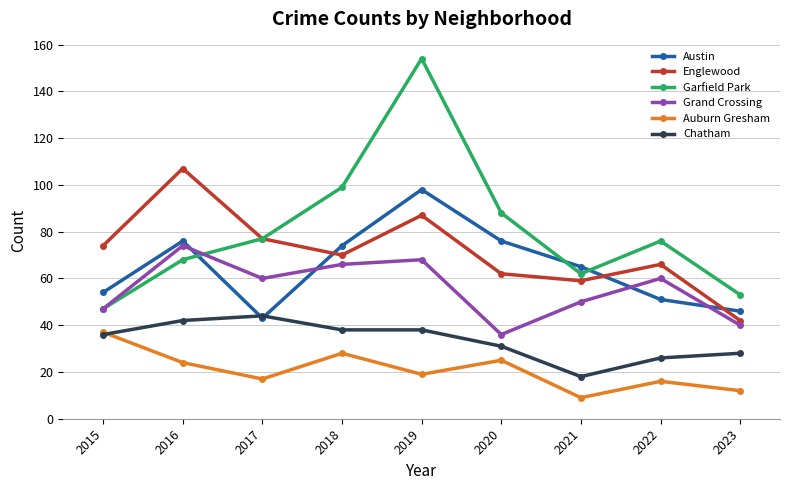

True or false: Chatham and Englewood intersect in this chart.

False